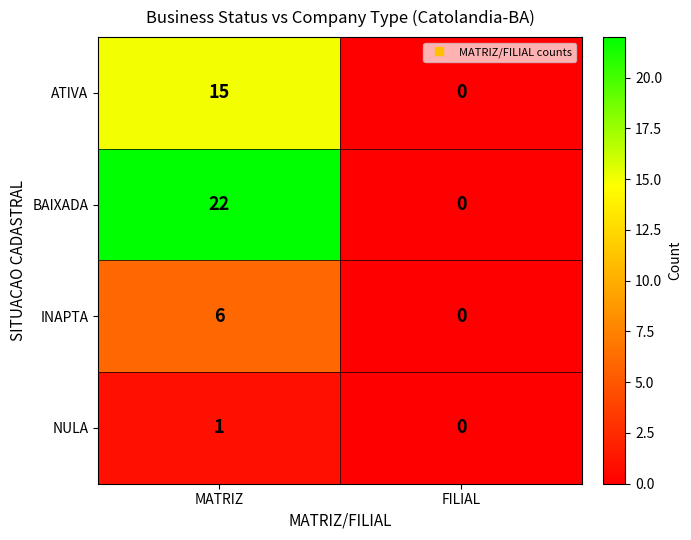

At which category is the sum across all series the highest?

MATRIZ